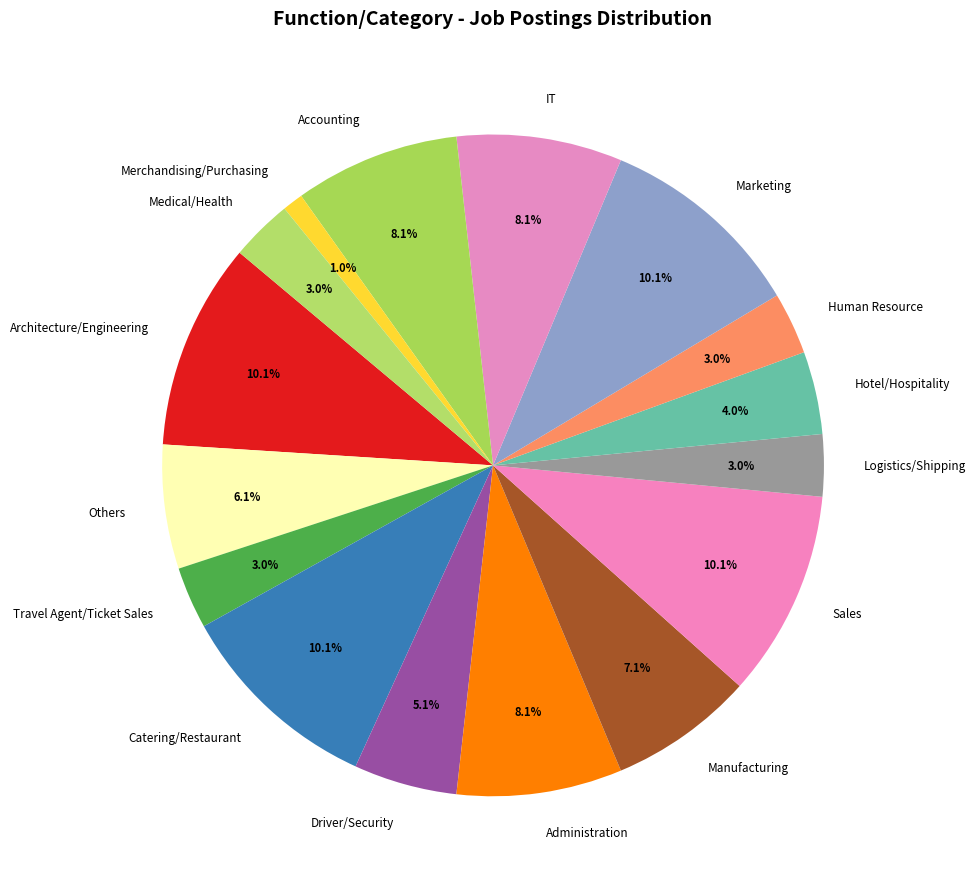

To the nearest percent, what portion does Human Resource represent?

3%